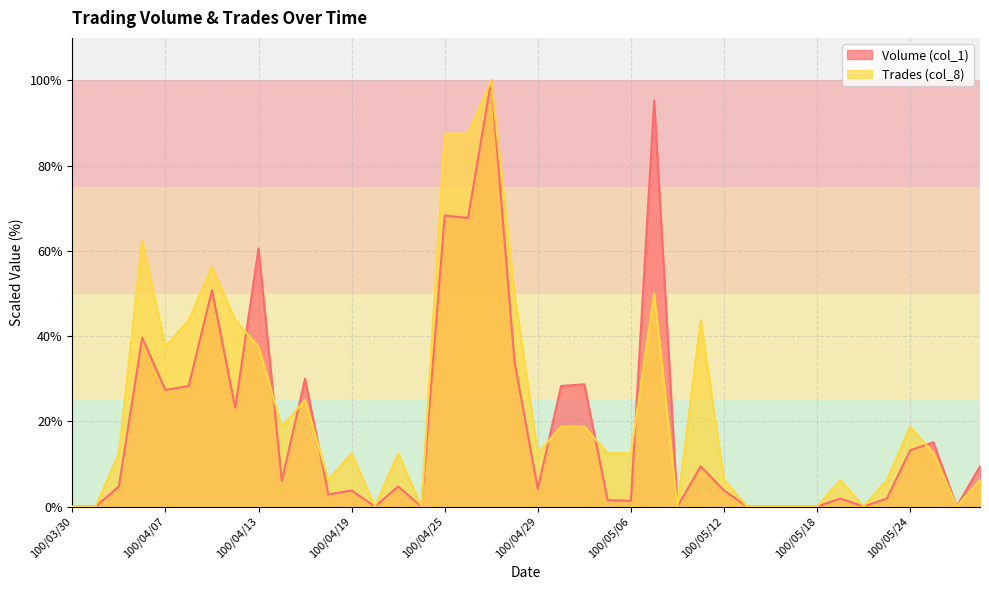

Is it true that Trades (col_8) equals 0.0 at 100/05/18?

True